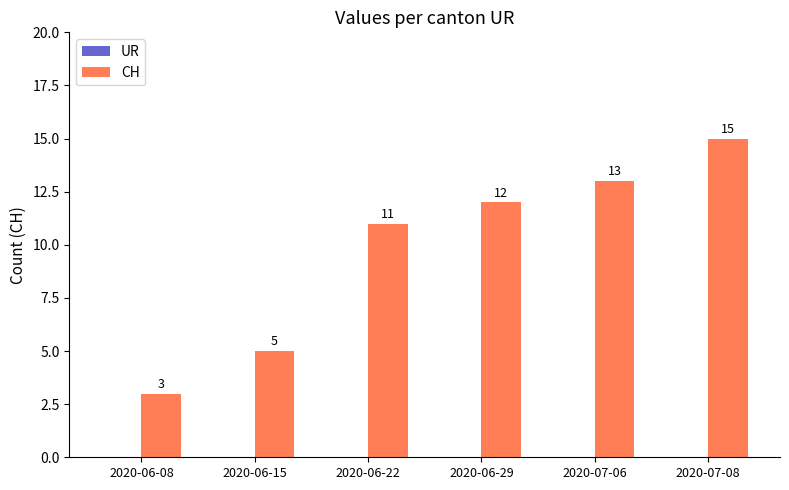

Between 2020-06-22 and 2020-06-15, which is larger?

2020-06-22